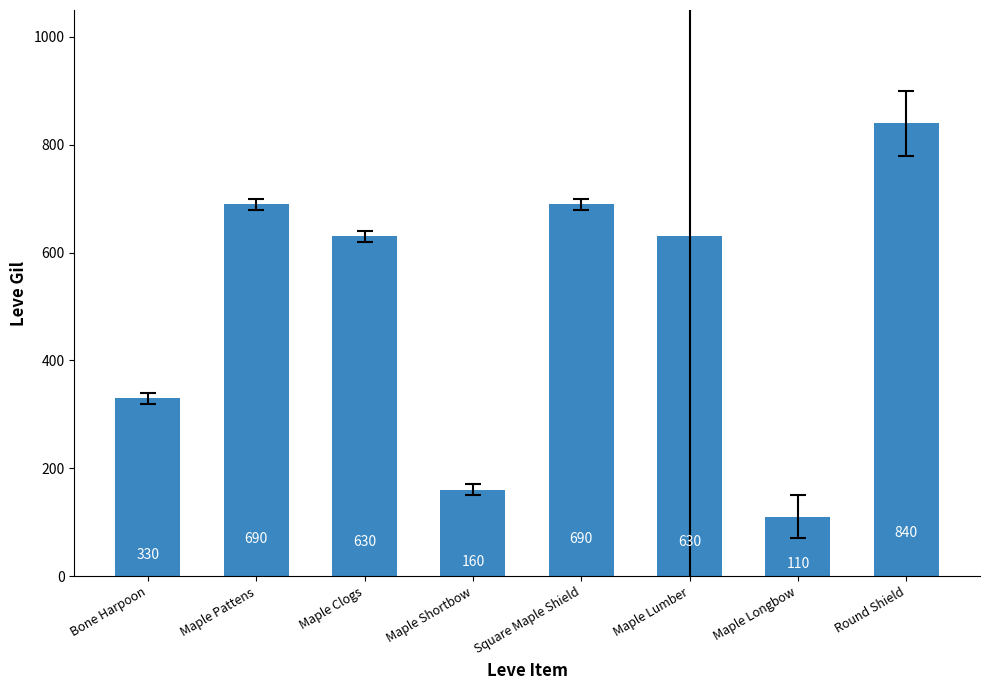

Approximately how many times larger is the value at Maple Shortbow compared to Maple Longbow?

1.5